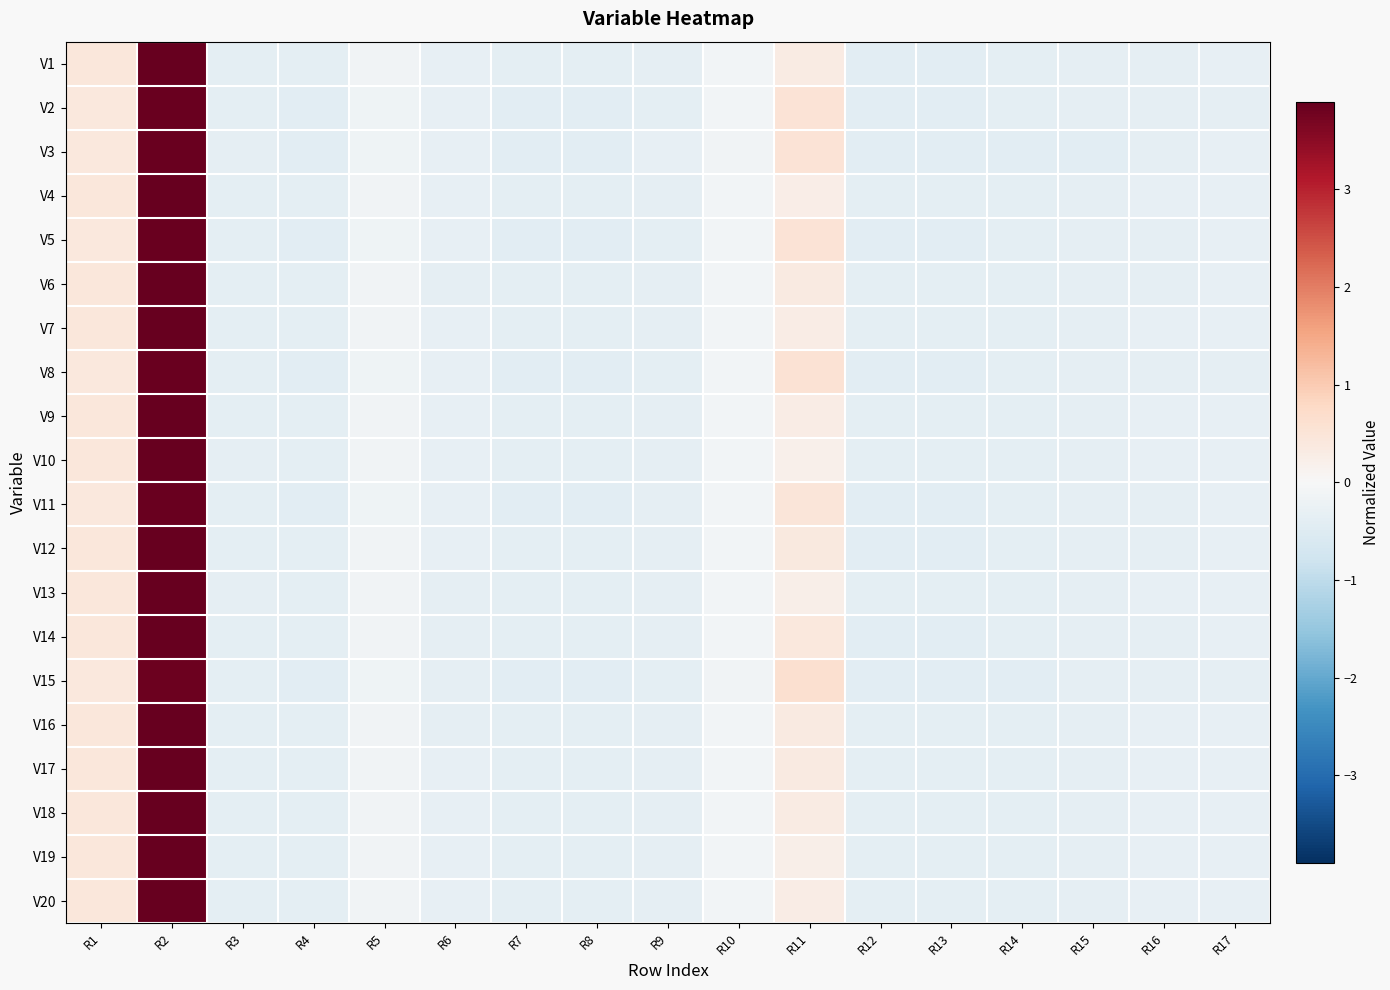

At which category does the chart reach its minimum across all series?

R13